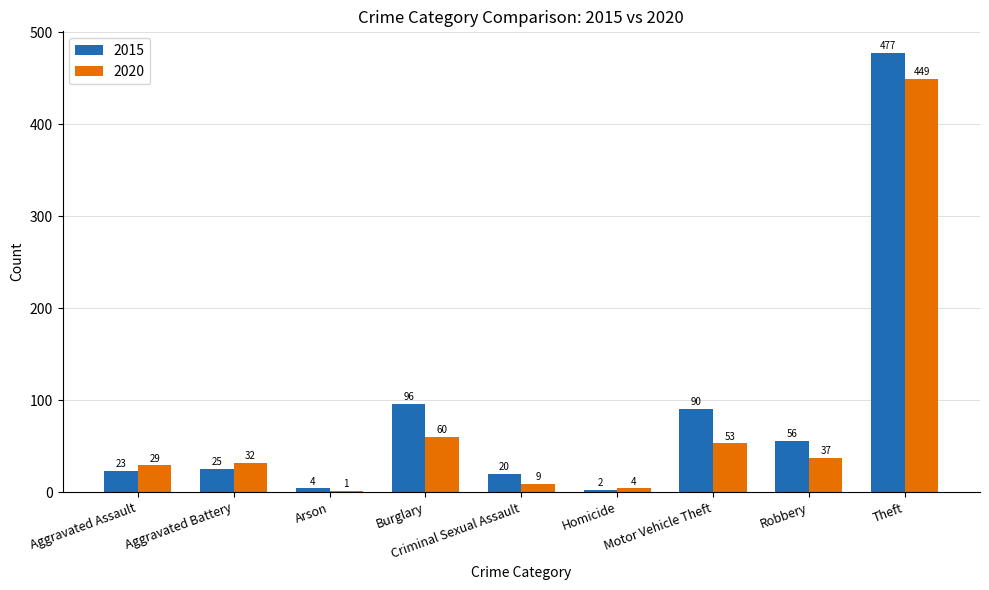

What is the sum of the 2015 values at Homicide and Burglary?

98